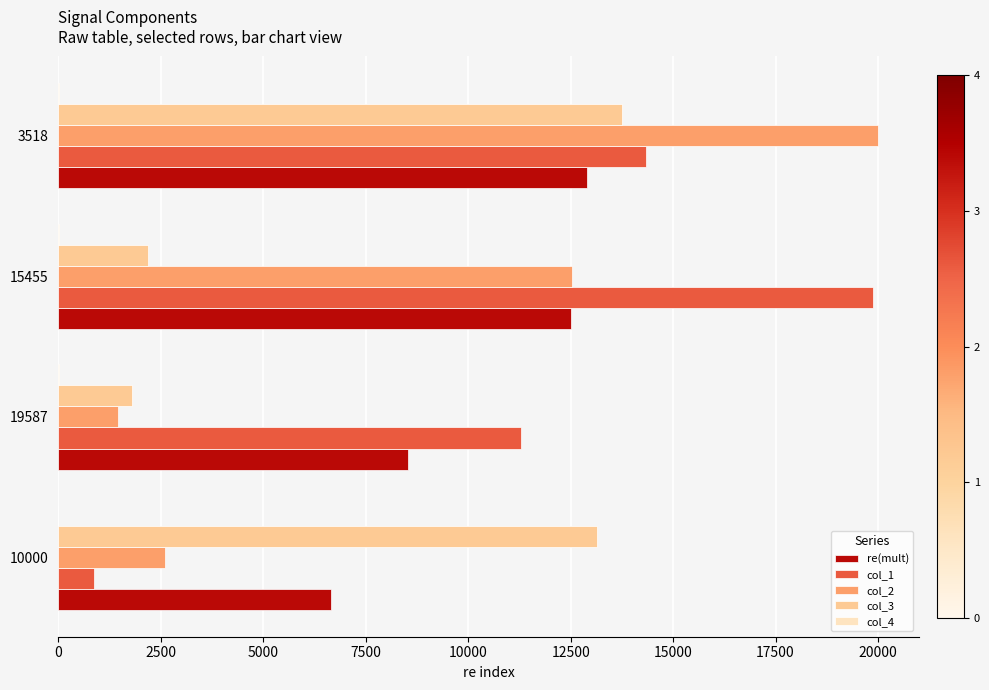

What is the maximum value for col_2?

19995.0